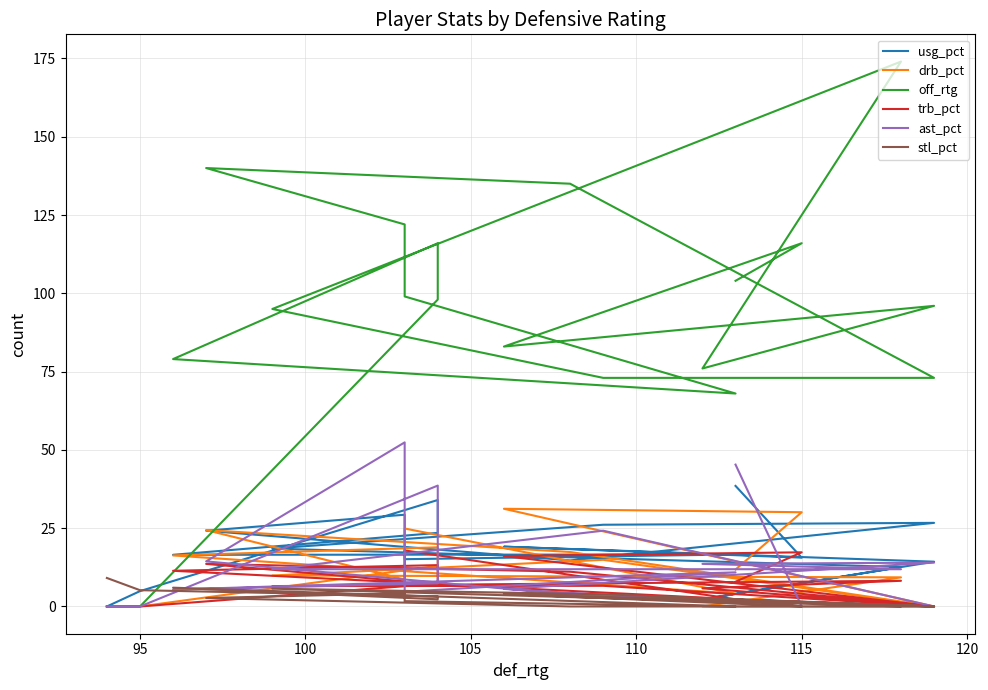

Where is stl_pct nearest to the value 4?

100